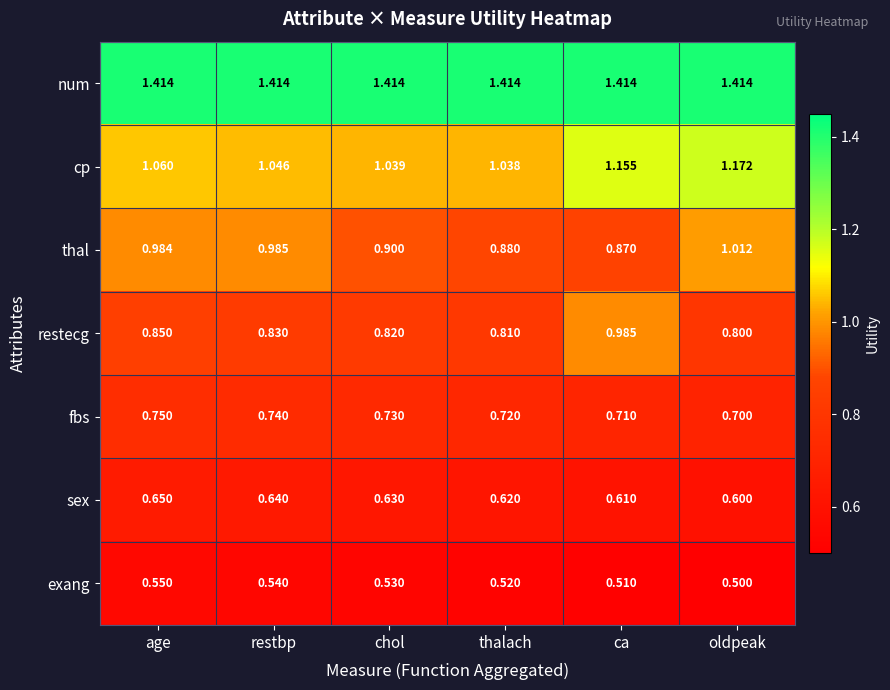

Which label corresponds to the smallest value in the chart?

oldpeak